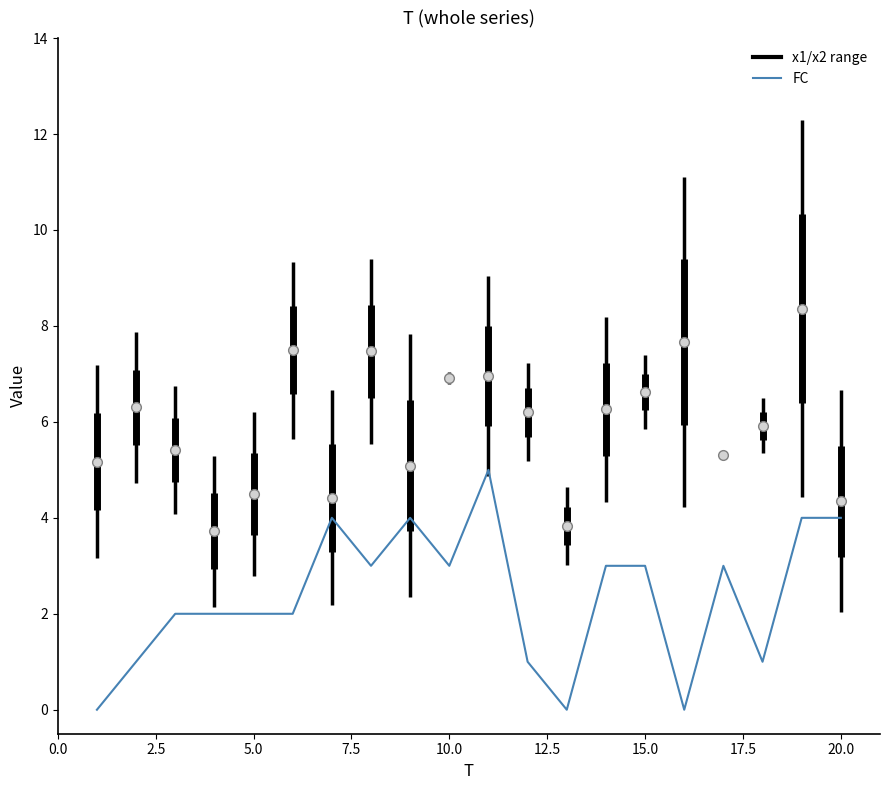

What is the difference between the maximum and minimum values?

5